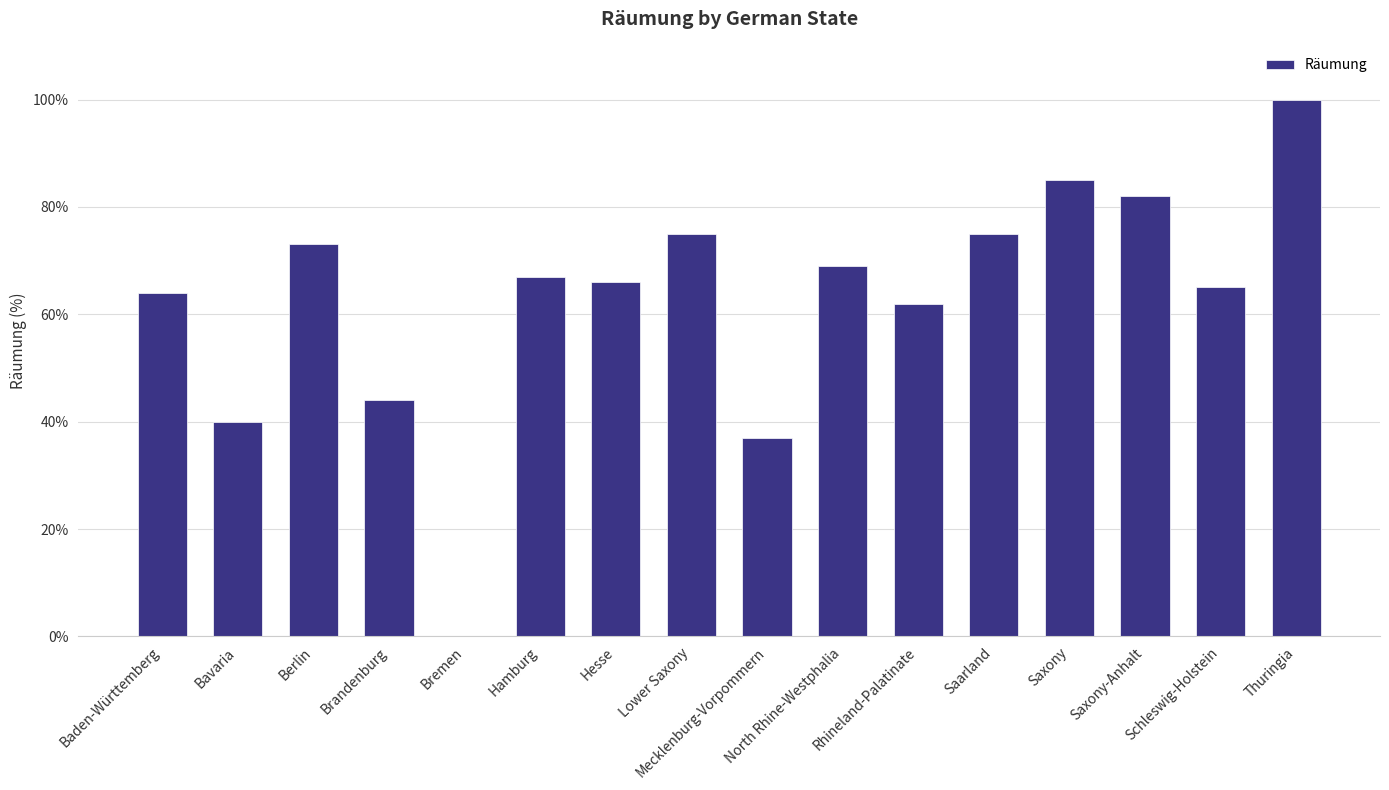

Reading right to left, extract all data points from this chart.

100	65	82	85	75	62	69	37	75	66	67	0	44	73	40	64